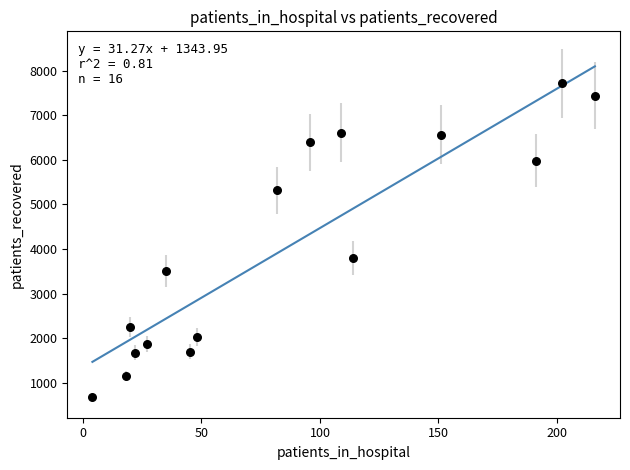

What is the range of Y values (max minus min)?

7039